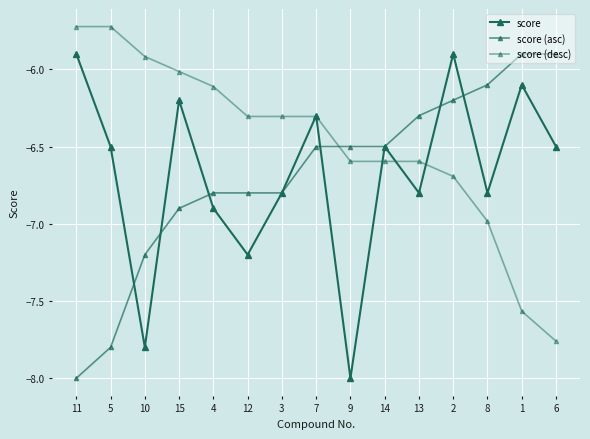

Reading left to right, extract all data points from this chart.

score: -5.9	-6.5	-7.8	-6.2	-6.9	-7.2	-6.8	-6.3	-8.0	-6.5	-6.8	-5.9	-6.8	-6.1	-6.5
score (asc): -8.0	-7.8	-7.2	-6.9	-6.8	-6.8	-6.8	-6.5	-6.5	-6.5	-6.3	-6.2	-6.1	-5.9	-5.9
score (desc): -5.7	-5.7	-5.9	-6.0	-6.1	-6.3	-6.3	-6.3	-6.6	-6.6	-6.6	-6.7	-7.0	-7.6	-7.8